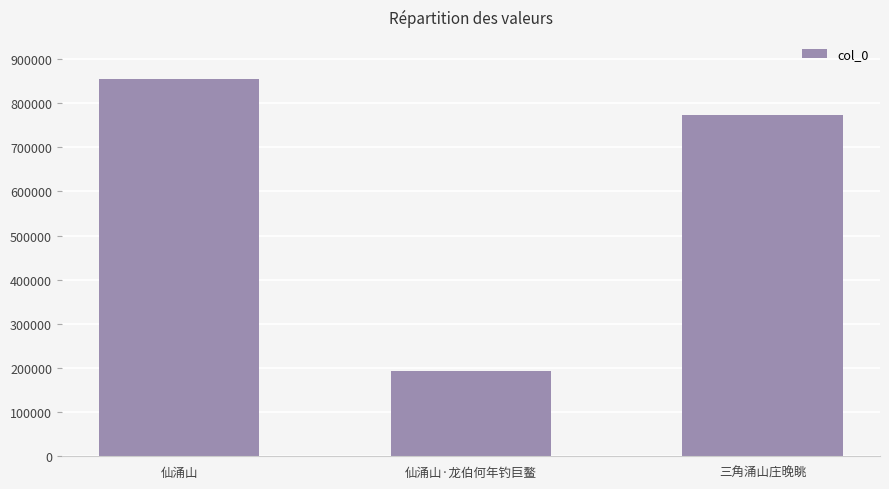

Reading left to right, list all the values displayed in this chart.

仙涌山=854316	仙涌山·龙伯何年钓巨鳌=193944	三角涌山庄晚眺=772259